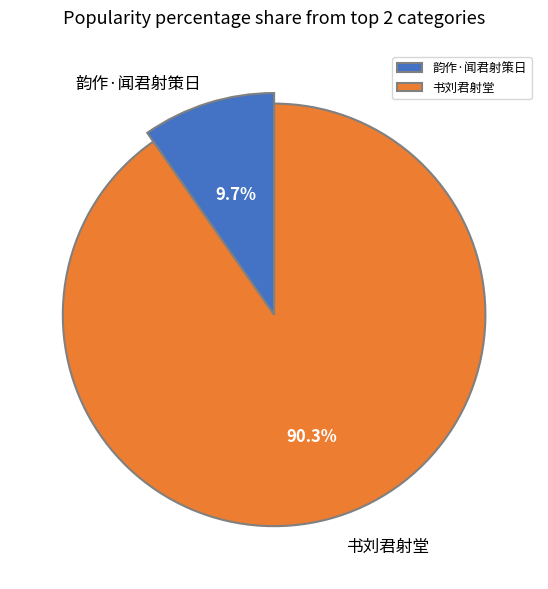

How much of the chart is everything except 韵作·闻君射策日?

90.3%